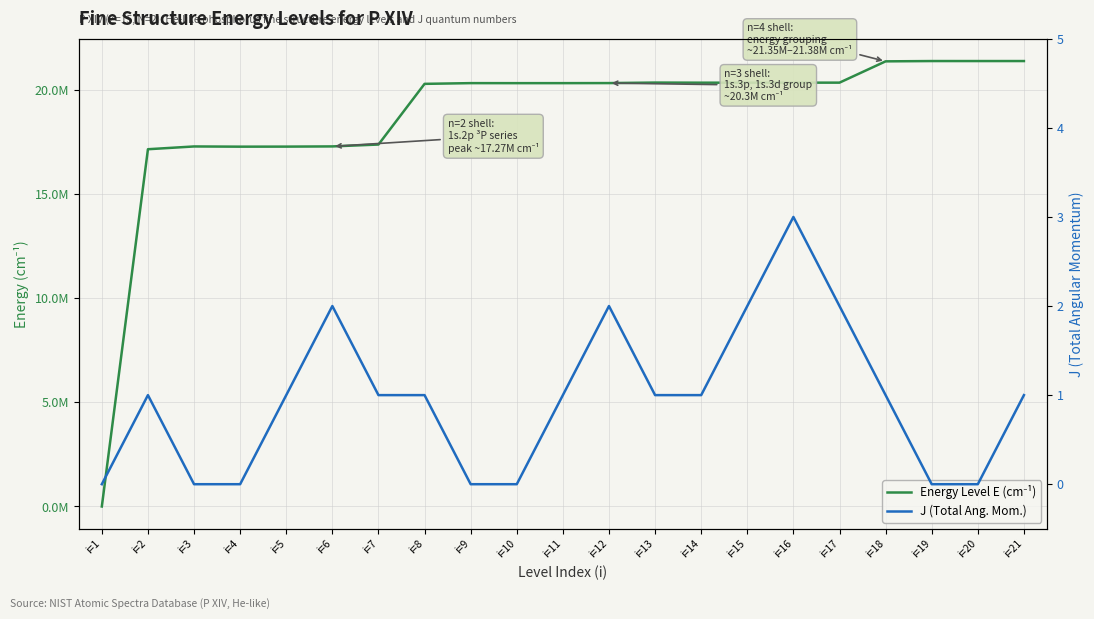

What is the maximum value shown in the chart?

21365252